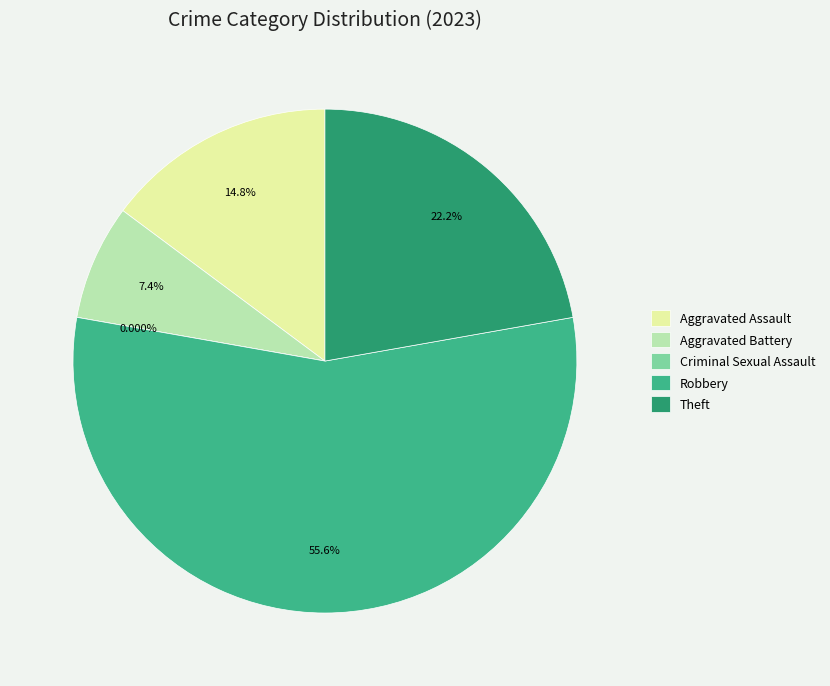

How many slices are in this pie chart?

5